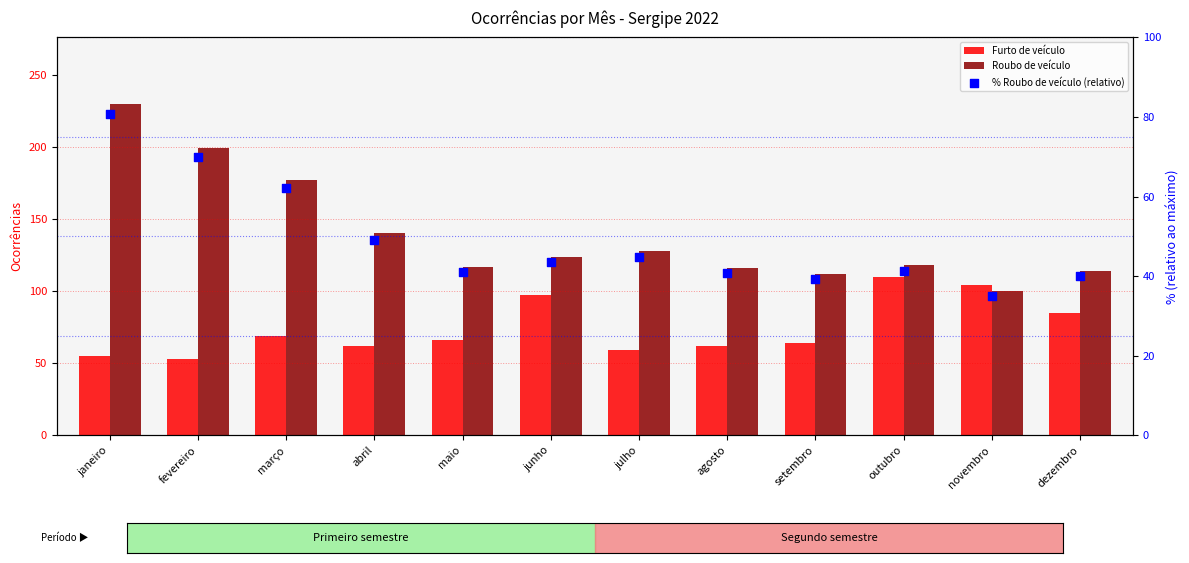

What are all the series names shown in the legend?

Furto de veículo, Roubo de veículo, % Roubo de veículo (relativo)